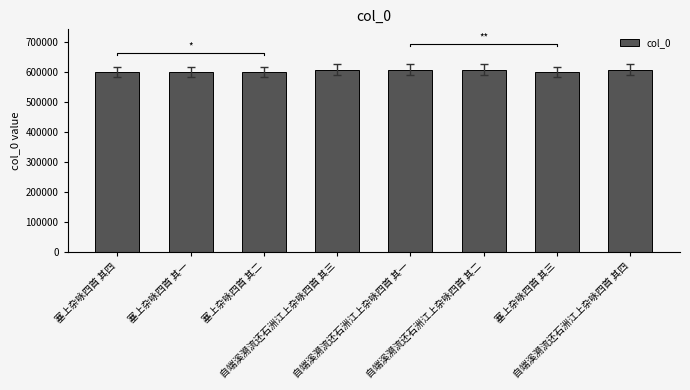

List the labels in order of value, largest first.

自端溪溯流还石洲江上杂咏四首 其四, 自端溪溯流还石洲江上杂咏四首 其三, 自端溪溯流还石洲江上杂咏四首 其二, 自端溪溯流还石洲江上杂咏四首 其一, 塞上杂咏四首 其四, 塞上杂咏四首 其三, 塞上杂咏四首 其二, 塞上杂咏四首 其一